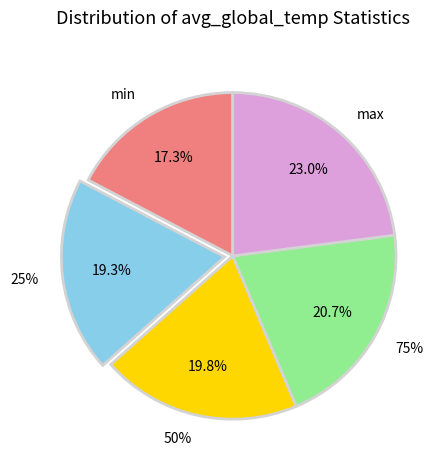

To the nearest percent, what is the difference between the largest and smallest slice percentages?

6%